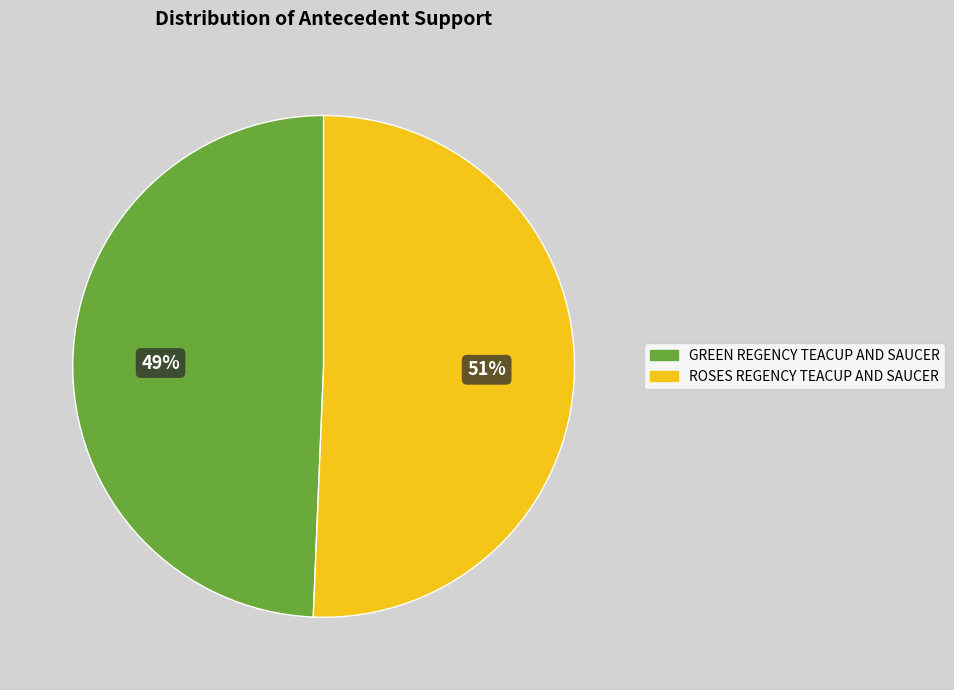

Which slice represents more than half of the pie?

ROSES REGENCY TEACUP AND SAUCER